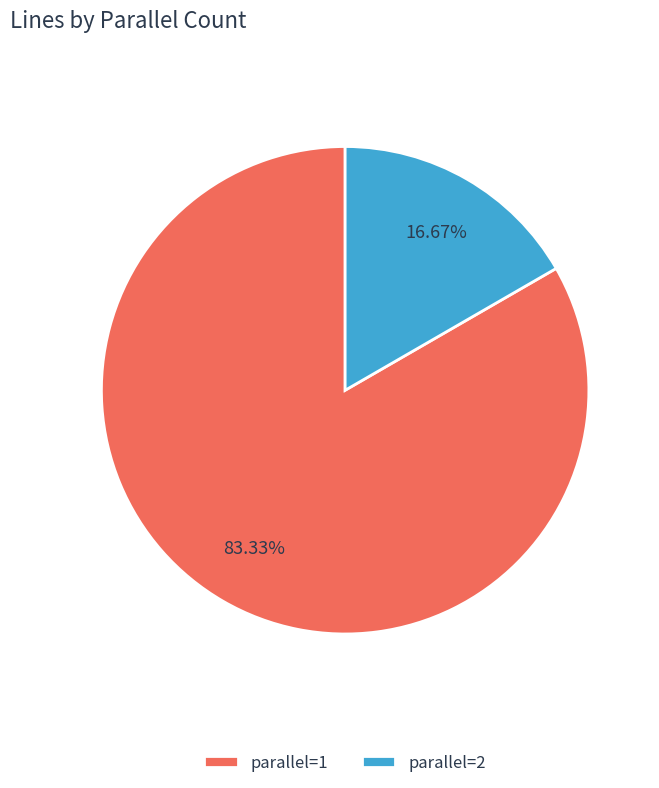

Which has a higher value, parallel=1 or parallel=2?

parallel=1